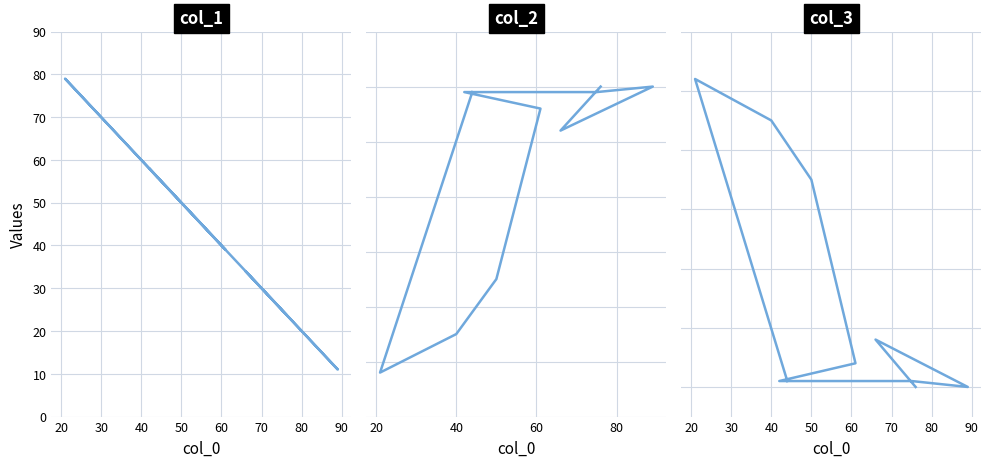

True or false: col_2 has a value of 31 at 50.

False